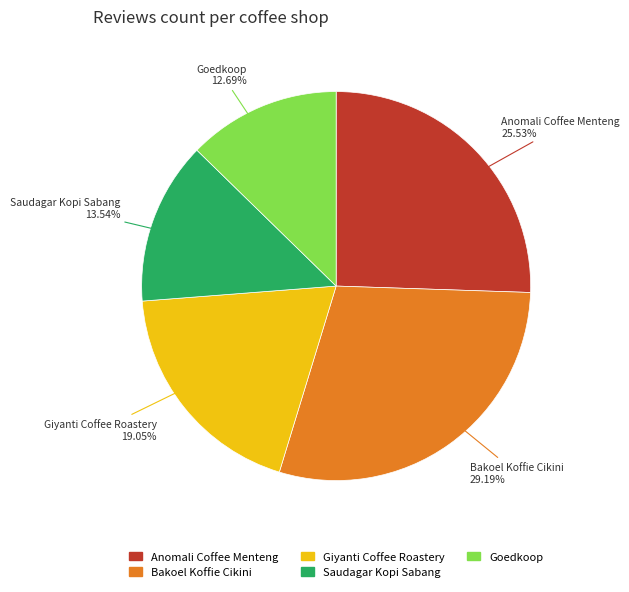

What is the ratio of the value at Saudagar Kopi Sabang to the value at Giyanti Coffee Roastery?

0.7